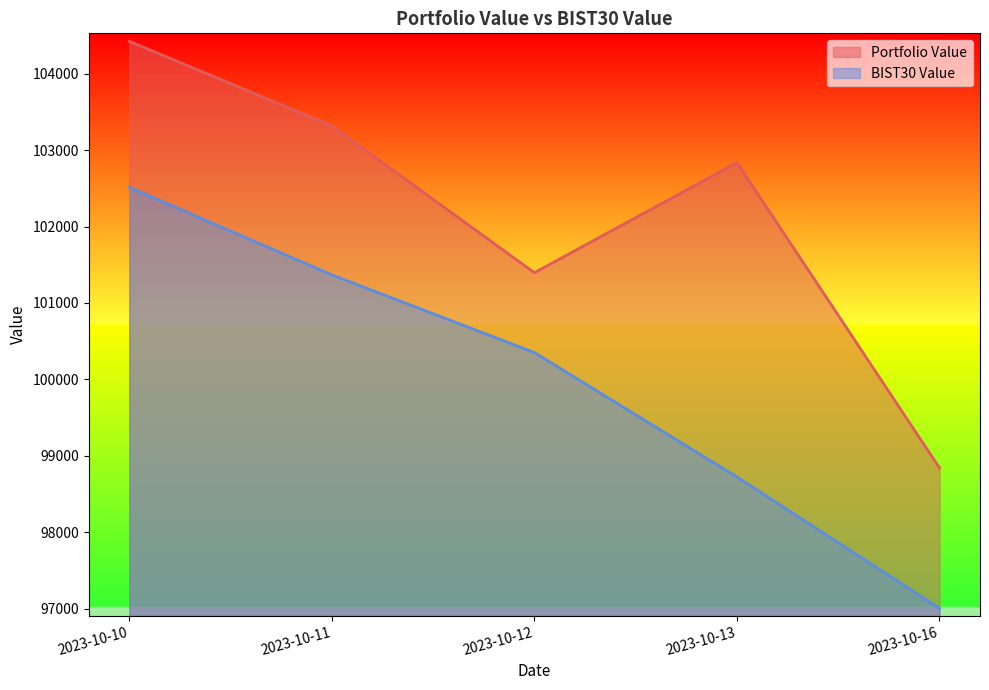

What is the difference between the maximum and second lowest values in the BIST30 Value series?

3790.0